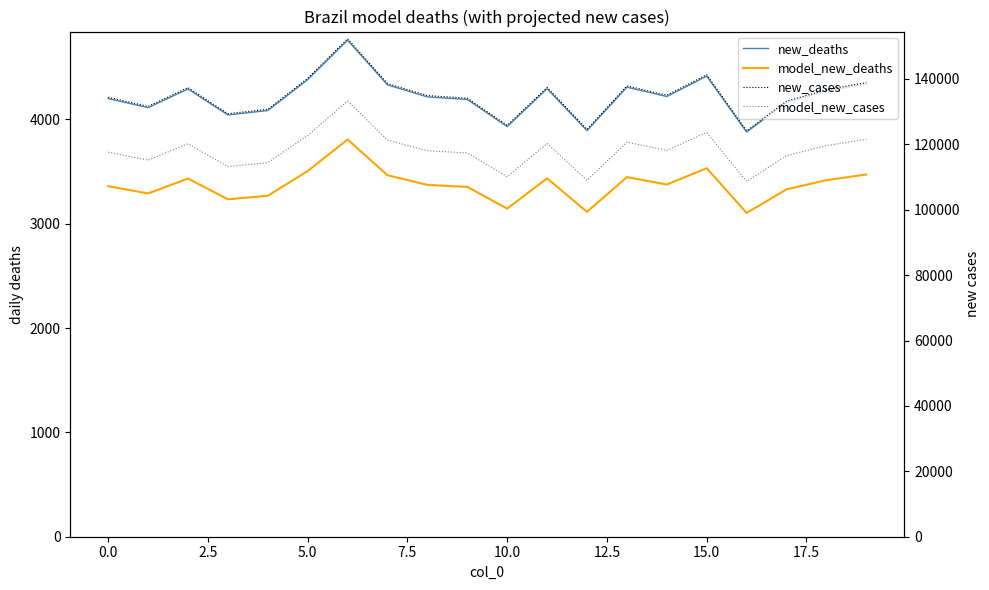

The value of model_new_deaths at 15 is 3532.6. True or false?

True